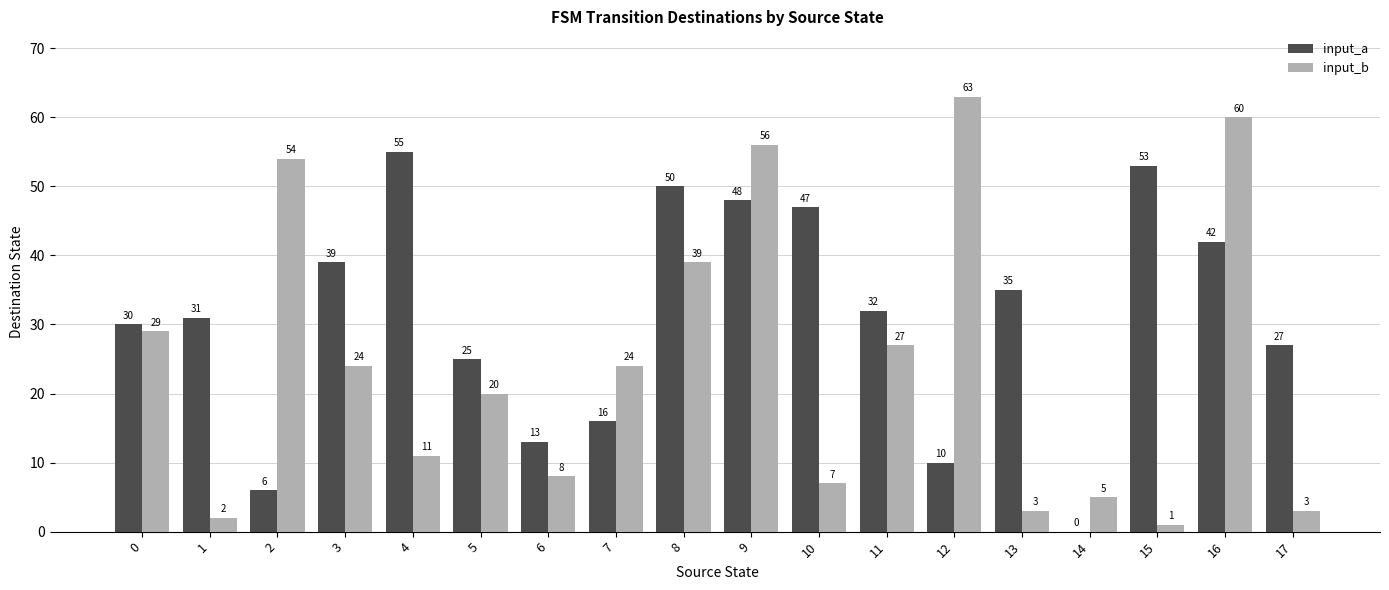

Which series has the largest total across all categories?

input_a